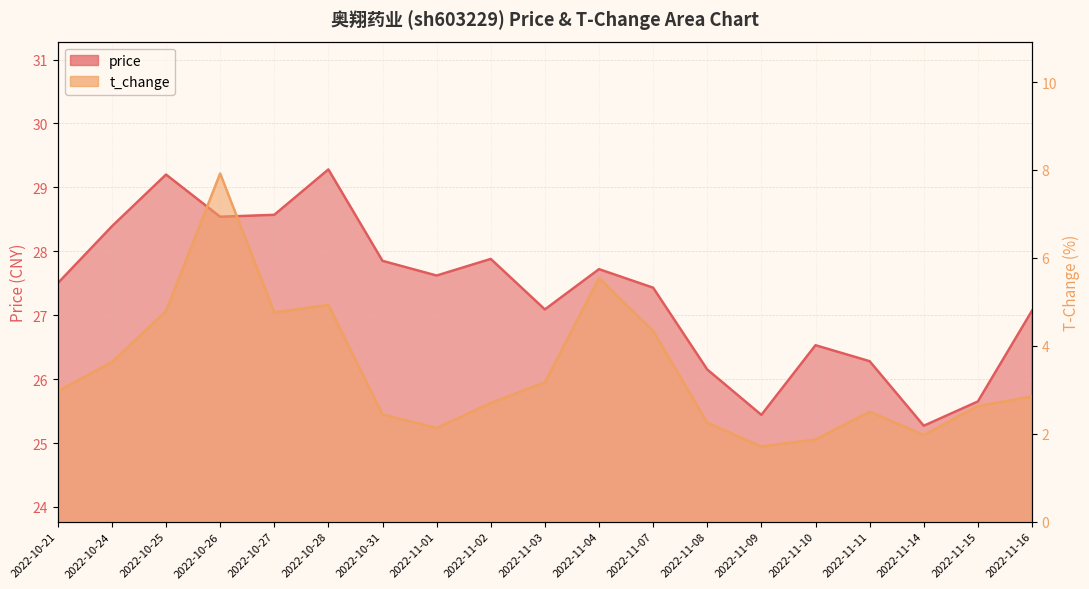

Reading left to right, list all the values displayed in this chart.

price: 27.5	28.4	29.2	28.5	28.6	29.3	27.9	27.6	27.9	27.1	27.7	27.4	26.1	25.4	26.5	26.3	25.3	25.6	27.1
t_change: 3.0	3.6	4.8	7.9	4.8	4.9	2.4	2.1	2.7	3.2	5.5	4.3	2.2	1.7	1.9	2.5	2.0	2.6	2.9